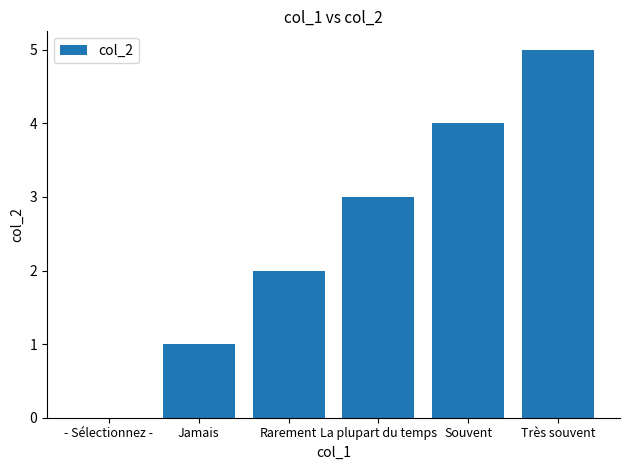

Approximately how many times larger is the value at Souvent compared to Rarement?

2.0